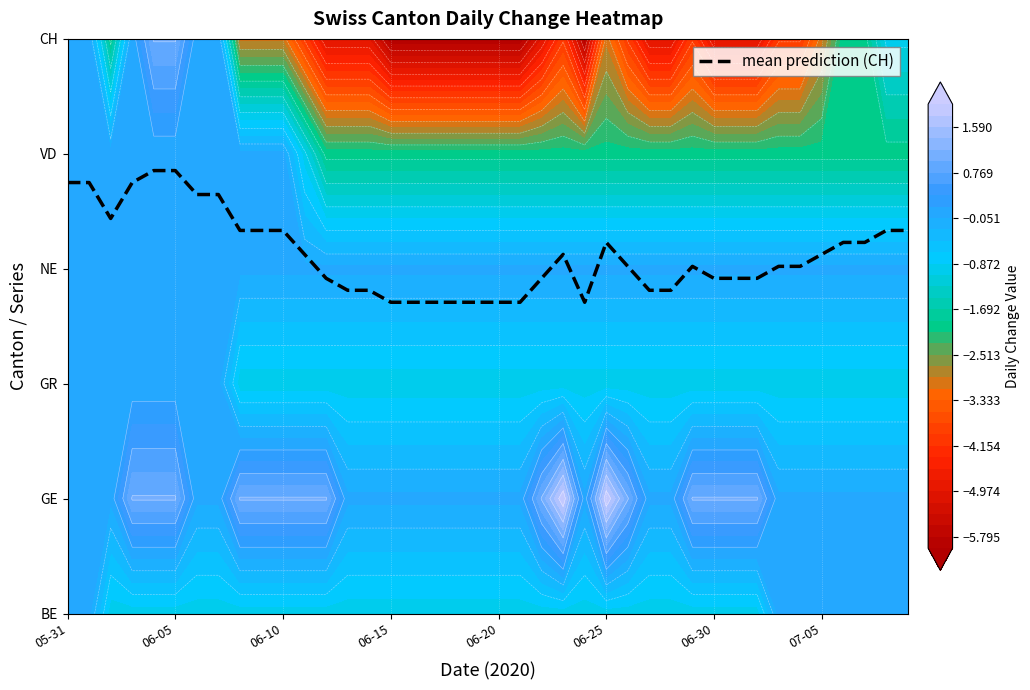

What is the ratio of the value at 29 to the value at 21?

1.1